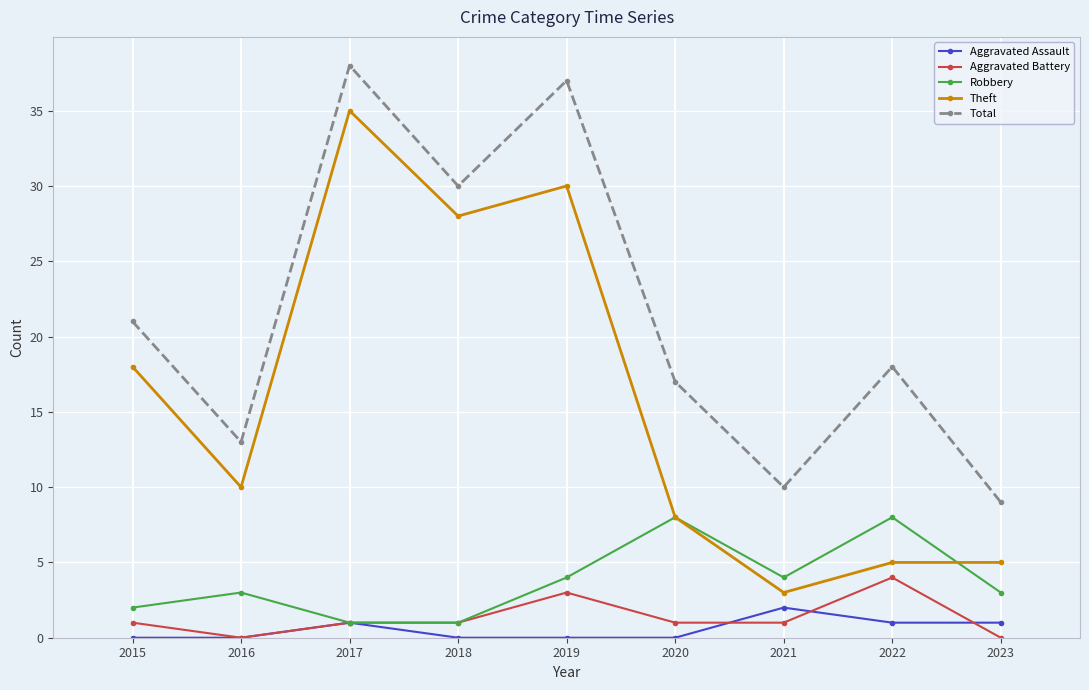

True or false: Aggravated Battery and Theft intersect in this chart.

False